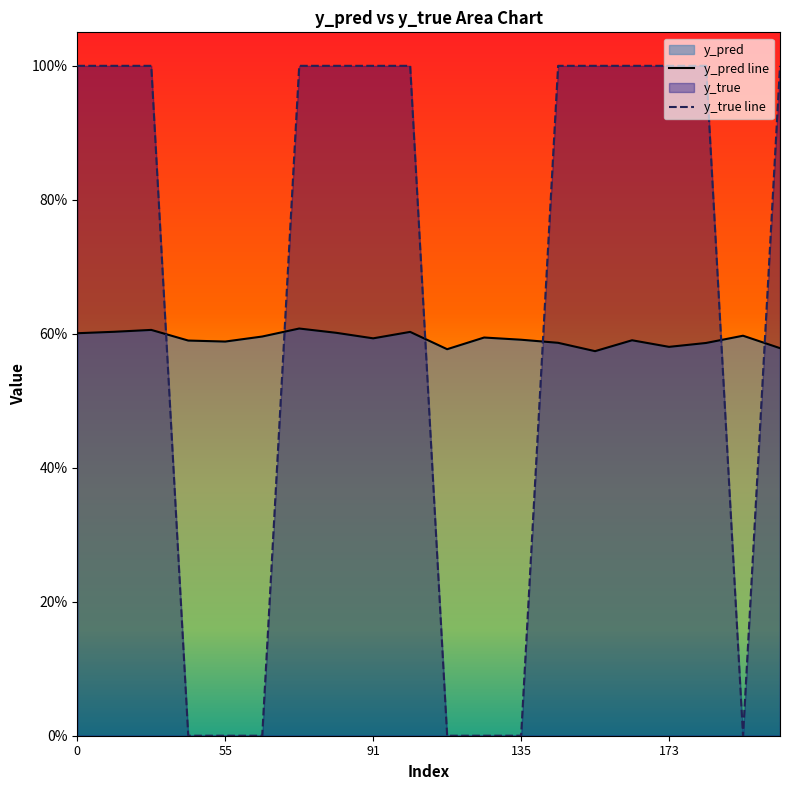

What is the sum of all y_true values?

13.0